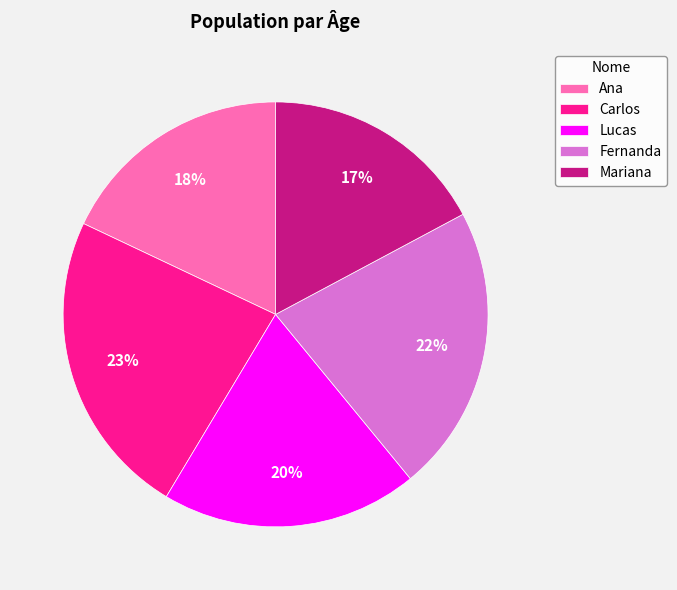

Is it true that Fernanda is 22% of the pie?

True